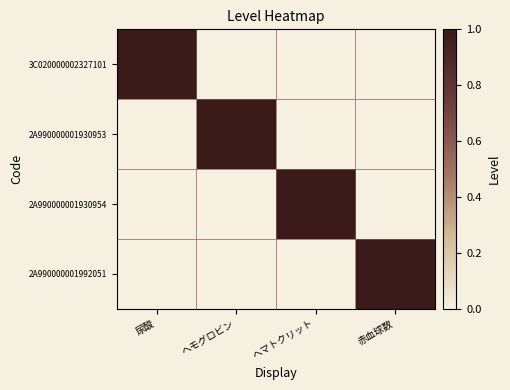

Reading left to right, list all the values displayed in this chart.

3C020000002327101: 尿酸=1	ヘモグロビン=0	ヘマトクリット=0	赤血球数=0
2A990000001930953: 尿酸=0	ヘモグロビン=1	ヘマトクリット=0	赤血球数=0
2A990000001930954: 尿酸=0	ヘモグロビン=0	ヘマトクリット=1	赤血球数=0
2A990000001992051: 尿酸=0	ヘモグロビン=0	ヘマトクリット=0	赤血球数=1